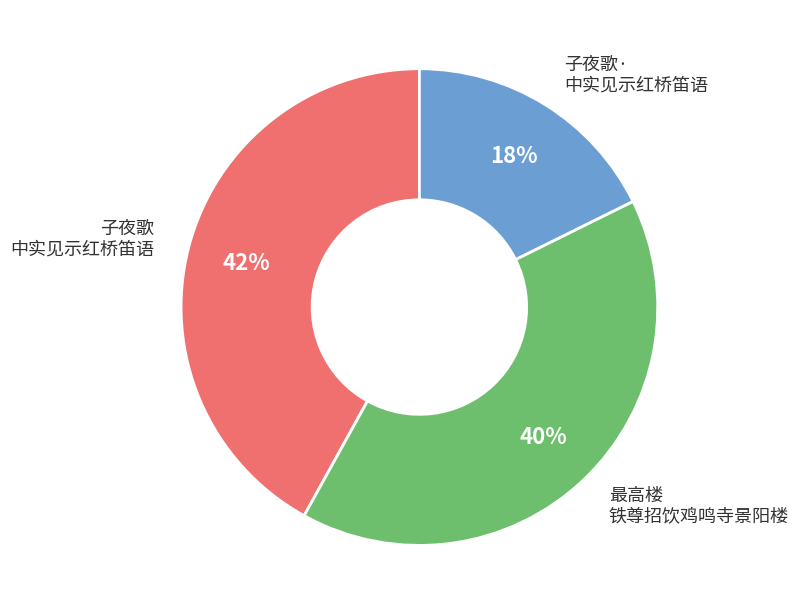

To the nearest percent, what is the difference between the largest and smallest slice percentages?

24%